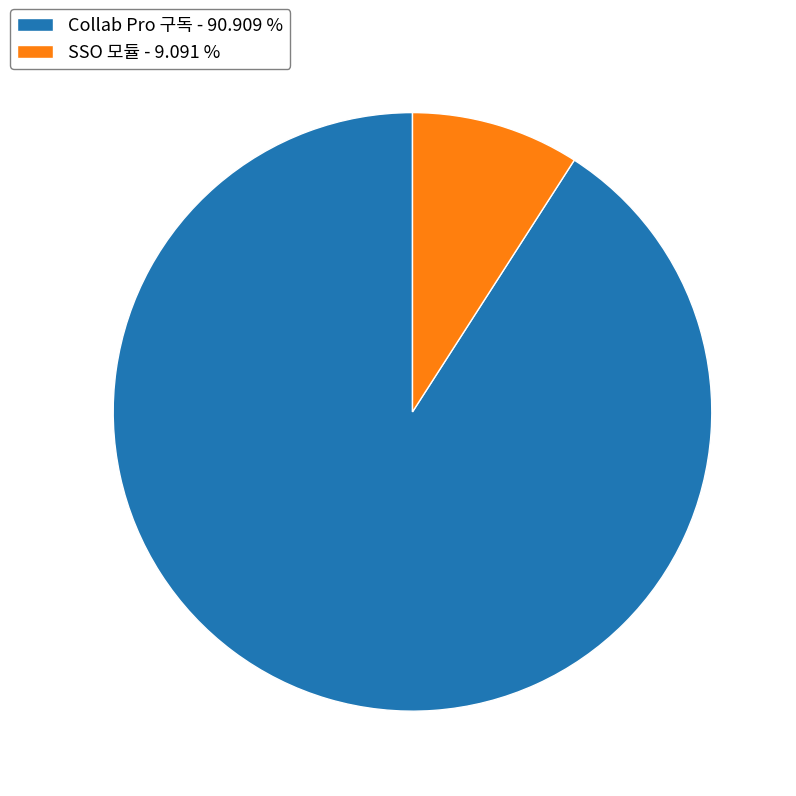

What is the majority slice?

Collab Pro 구독